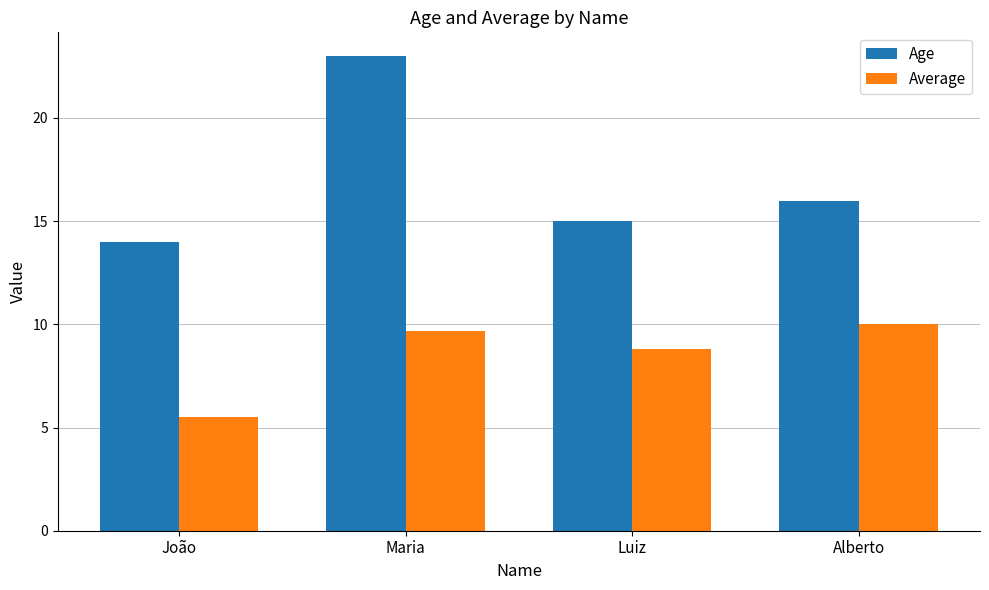

How many groups of bars are there?

4